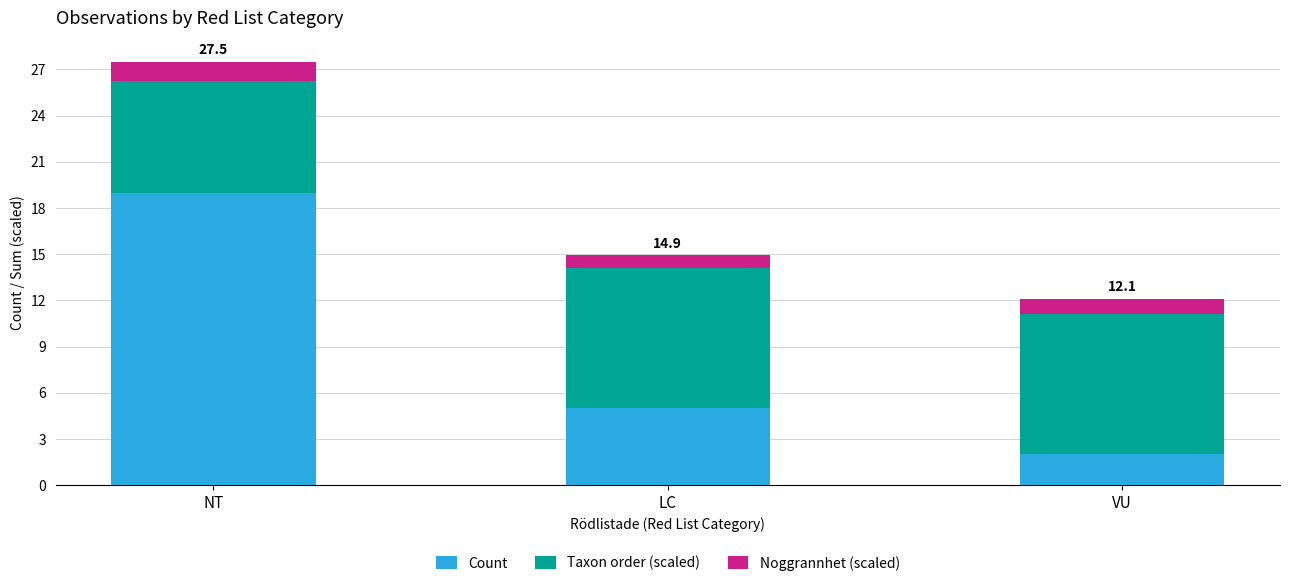

What is the total value across all series at VU?

12.1